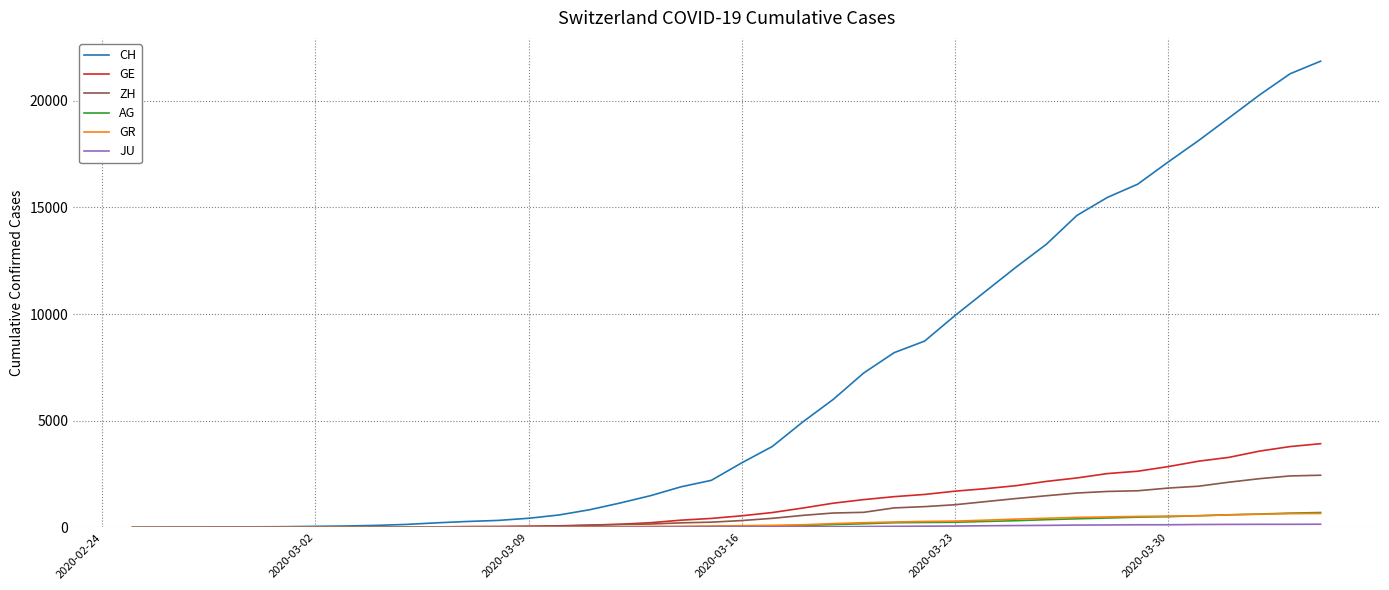

Which series has the largest total across all categories?

CH